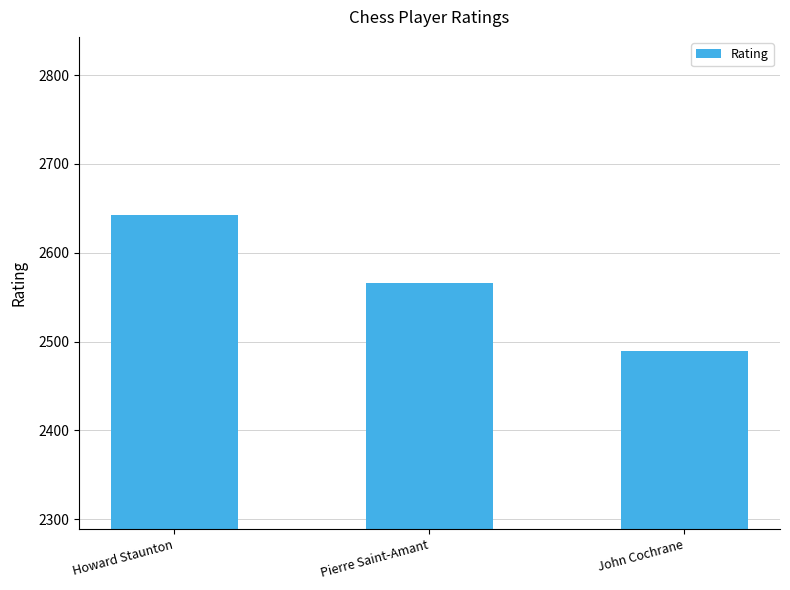

What position from the right is John Cochrane?

1